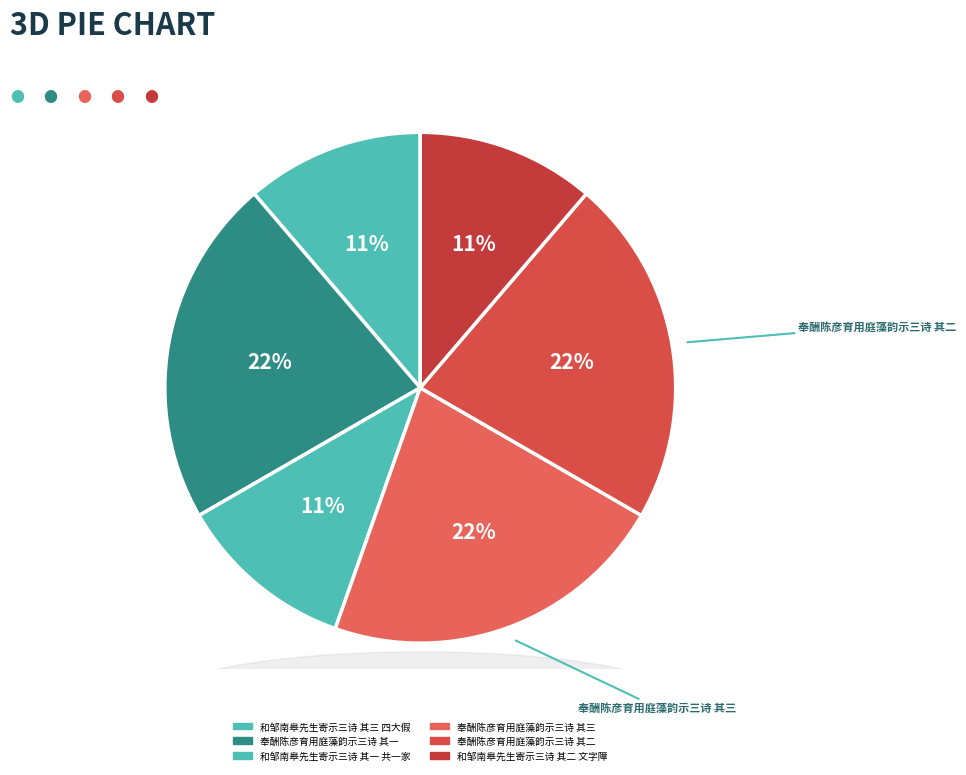

To the nearest percent, what is the difference between the largest and smallest slice percentages?

11%